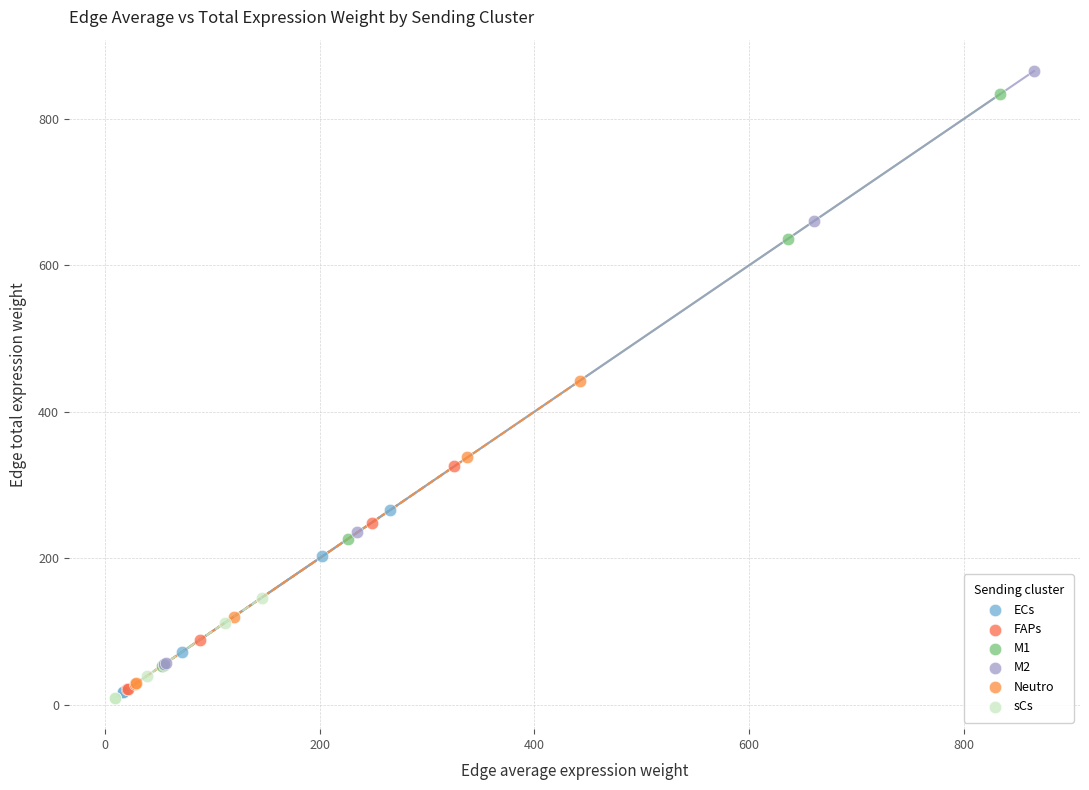

Which series has the largest Y range (max minus min)?

M2